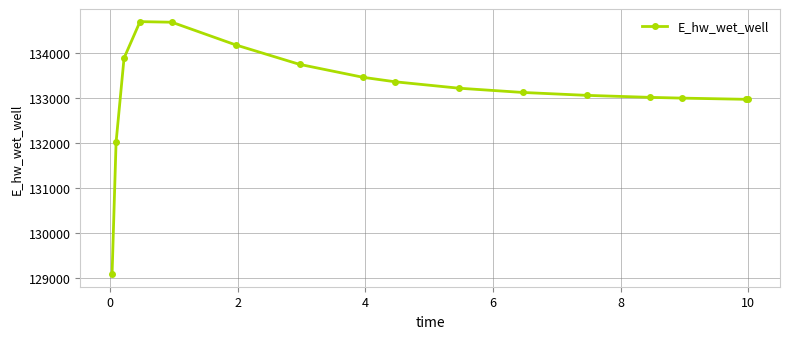

What is the difference between the maximum and minimum values?

5596.5